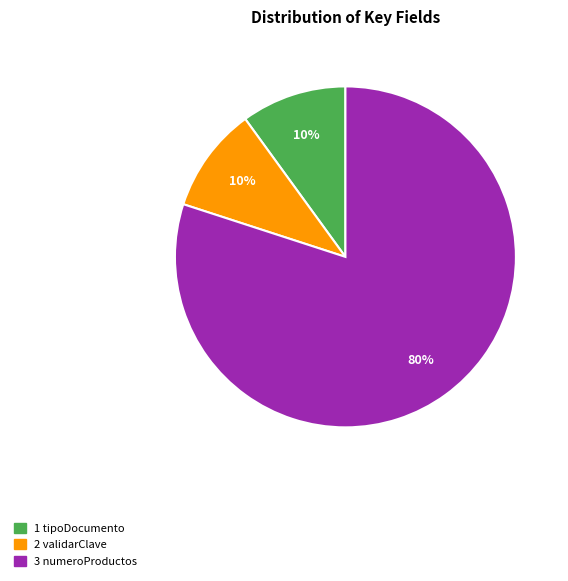

To the nearest percent, what is the difference between the largest and smallest slice percentages?

70%